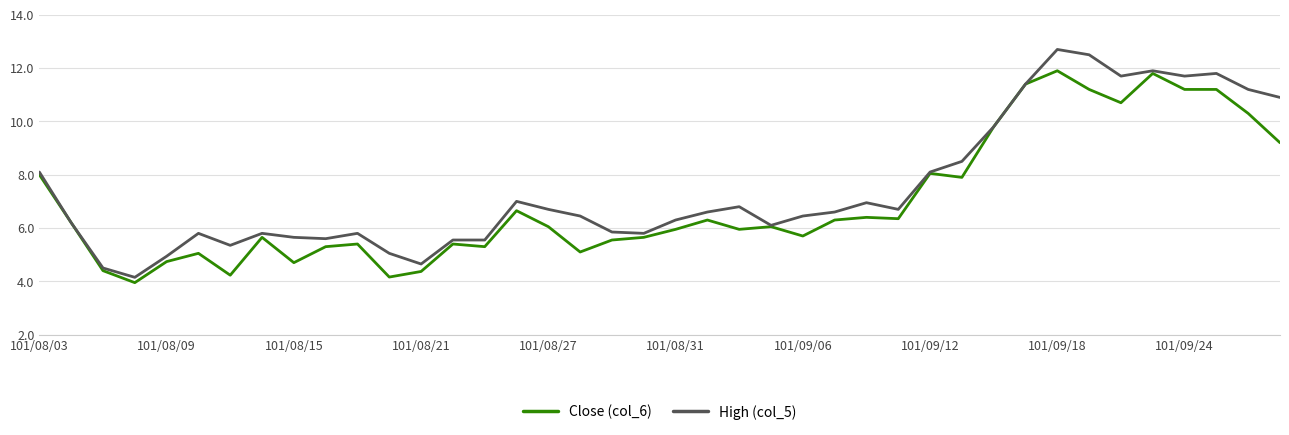

Which series has the largest total across all categories?

High (col_5)